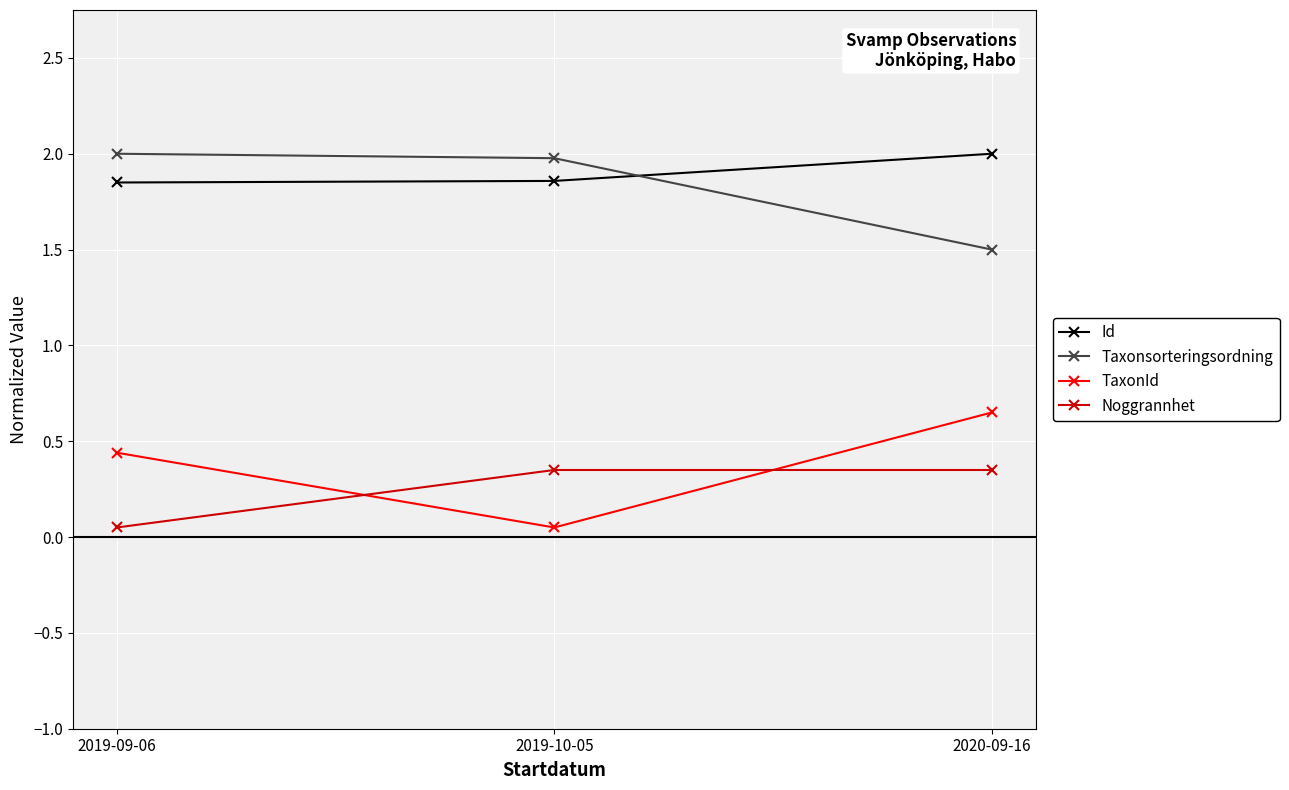

Which series has the largest total across all categories?

Id